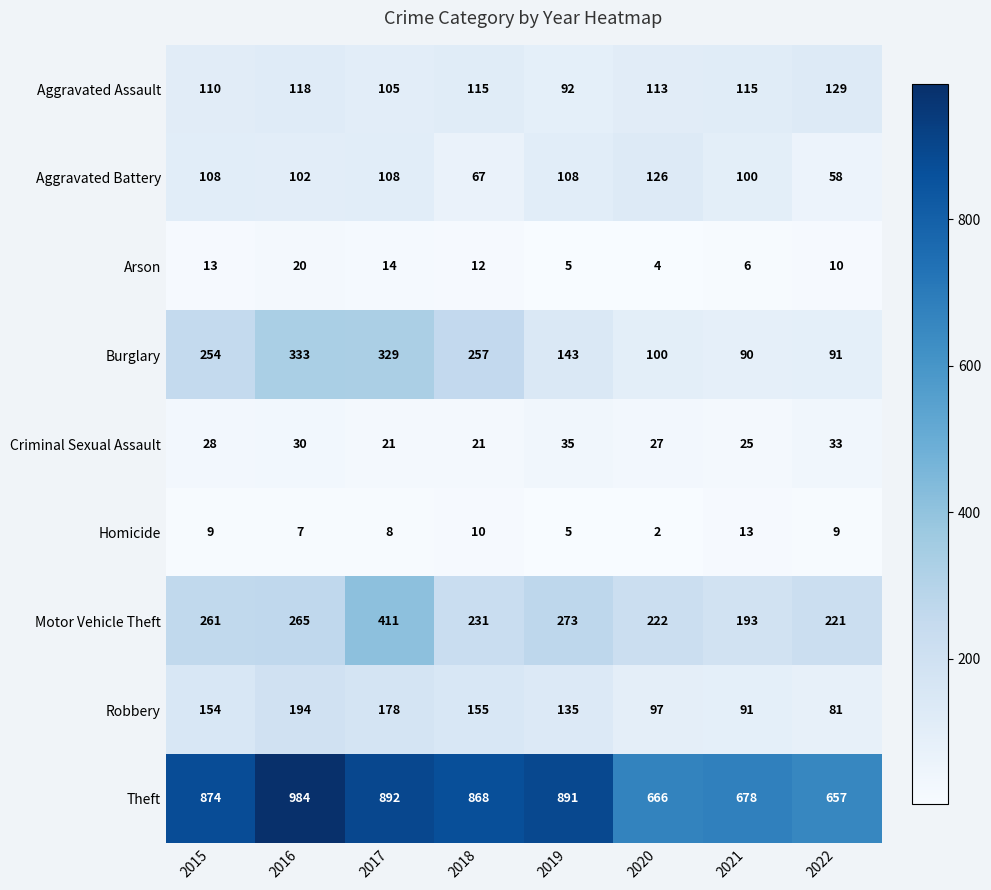

Where is Homicide nearest to the value 7?

2016